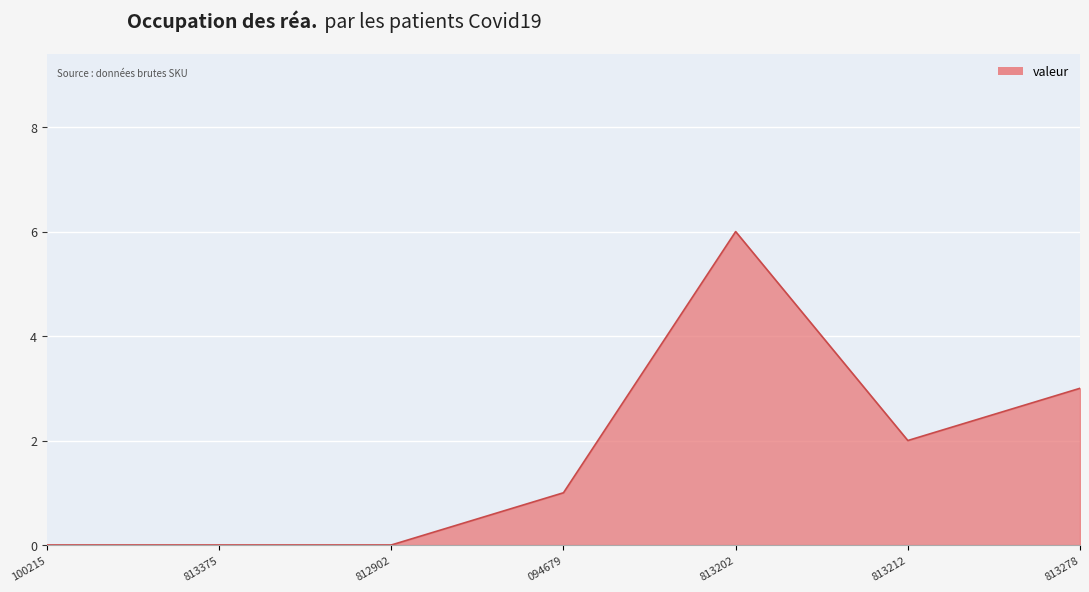

What position from the left is 813278?

7